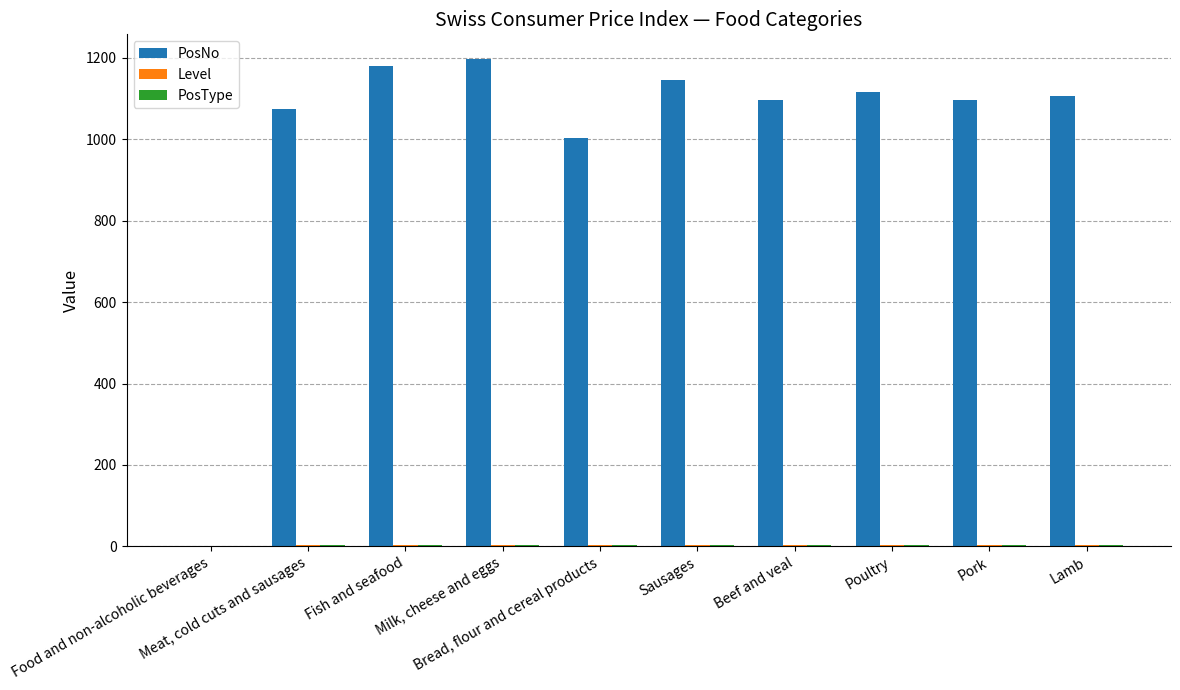

Which series has the largest total across all categories?

PosNo